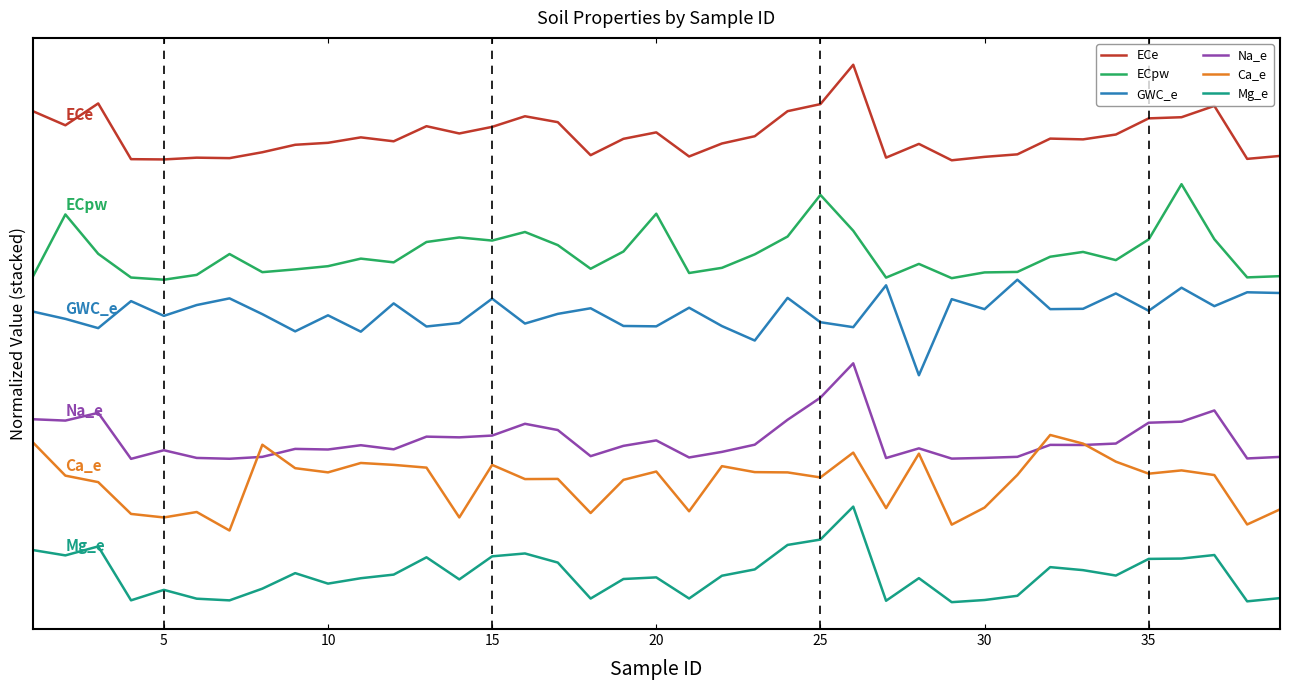

Is this an area chart (filled region under the line)?

No